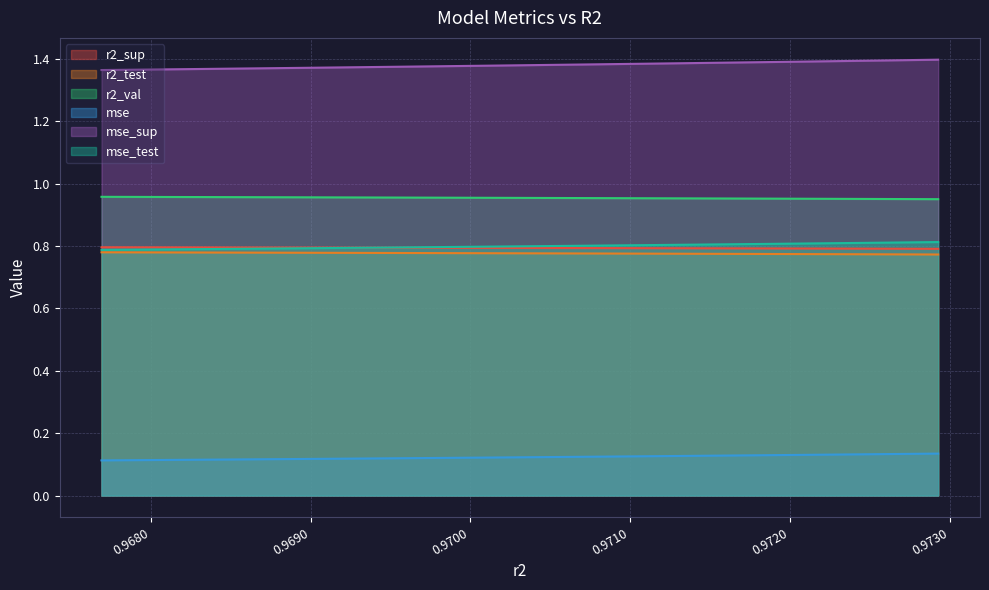

True or false: r2_sup and mse_test cross at least once.

False